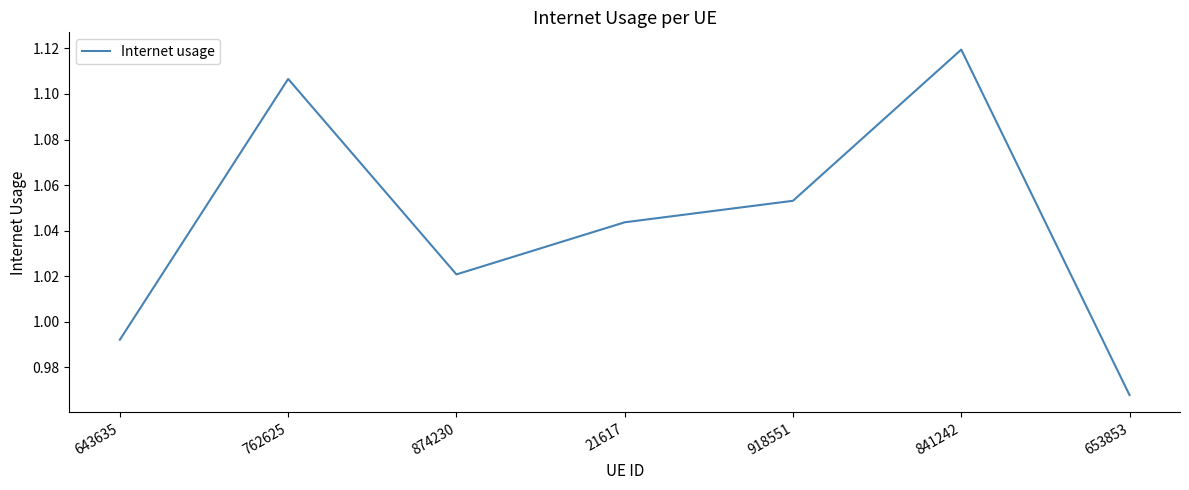

Count the number of data series in this chart.

1